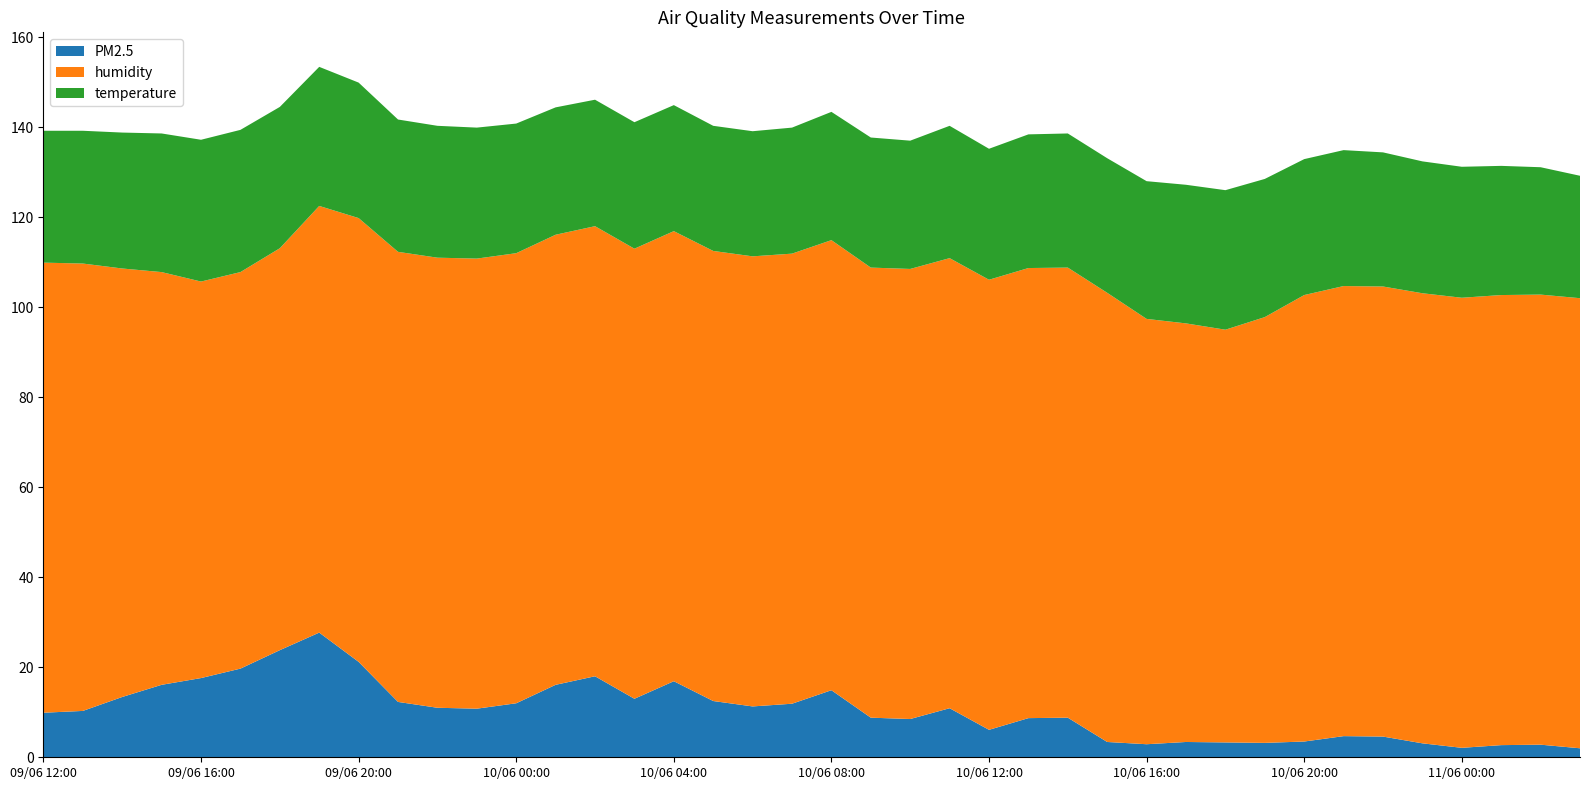

Reading left to right, what are all the values shown in this chart?

PM2.5: 9.9	10.3	13.4	16.1	17.6	19.7	23.8	27.7	21.2	12.3	11.0	10.8	12.0	16.1	18.0	13.0	16.9	12.5	11.3	11.9	14.9	8.8	8.5	10.9	6.1	8.7	8.8	3.4	2.9	3.4	3.3	3.2	3.5	4.7	4.6	3.1	2.1	2.7	2.8	2.0
humidity: 100.0	99.4	95.2	91.7	88.1	88.1	89.3	94.8	98.6	100.0	100.0	100.0	100.0	100.0	100.0	100.0	100.0	100.0	100.0	100.0	100.0	100.0	100.0	100.0	100.0	100.0	100.0	99.8	94.5	93.0	91.7	94.6	99.2	100.0	100.0	100.0	100.0	100.0	100.0	100.0
temperature: 29.3	29.5	30.2	30.8	31.5	31.6	31.4	30.9	30.1	29.4	29.3	29.1	28.8	28.3	28.1	28.1	28.0	27.8	27.8	28.0	28.5	28.9	28.5	29.4	29.1	29.7	29.8	29.9	30.6	30.8	31.0	30.7	30.2	30.2	29.8	29.3	29.1	28.7	28.3	27.2